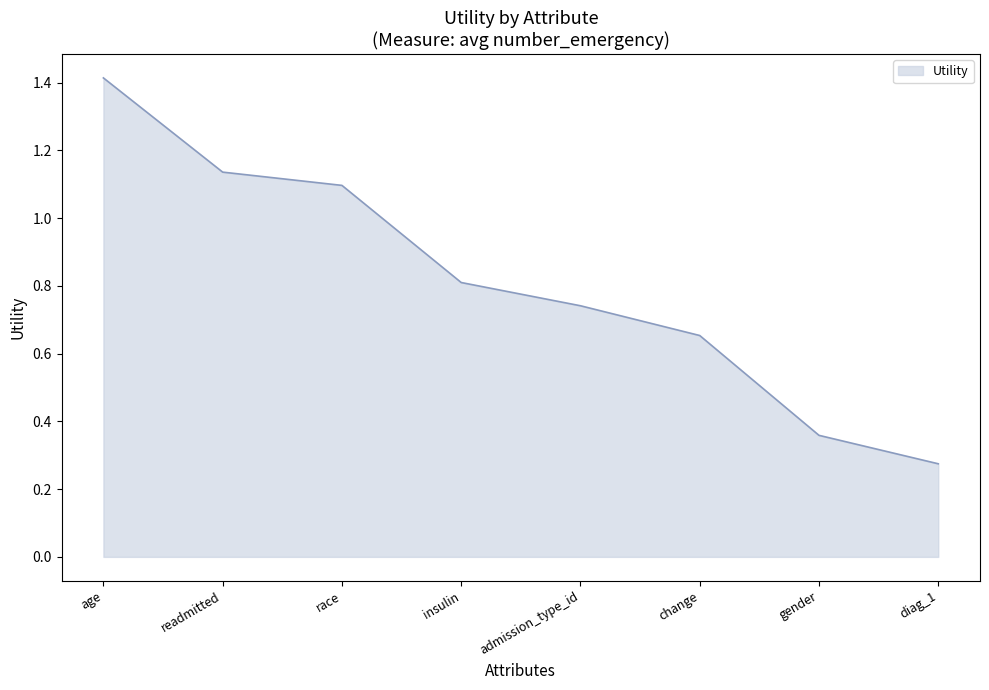

What is the average value?

0.8